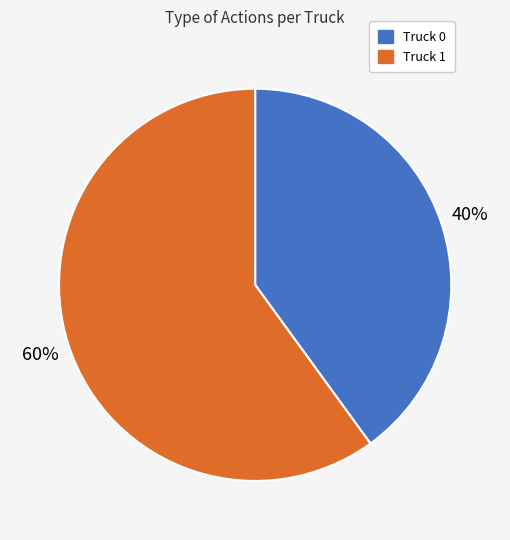

Approximately how many times larger is the value at Truck 1 compared to Truck 0?

1.5